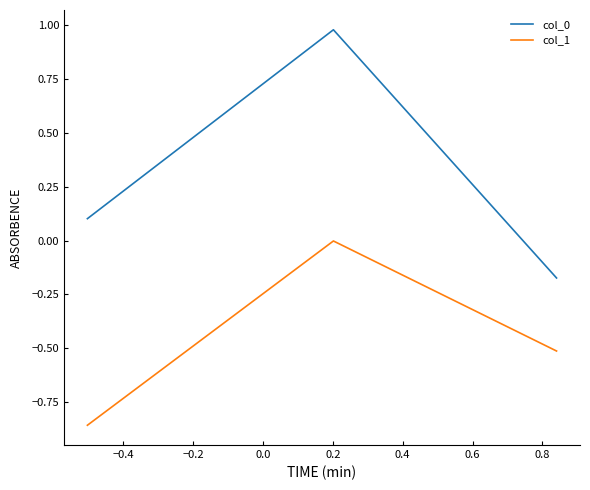

How many values in col_0 are below zero?

1